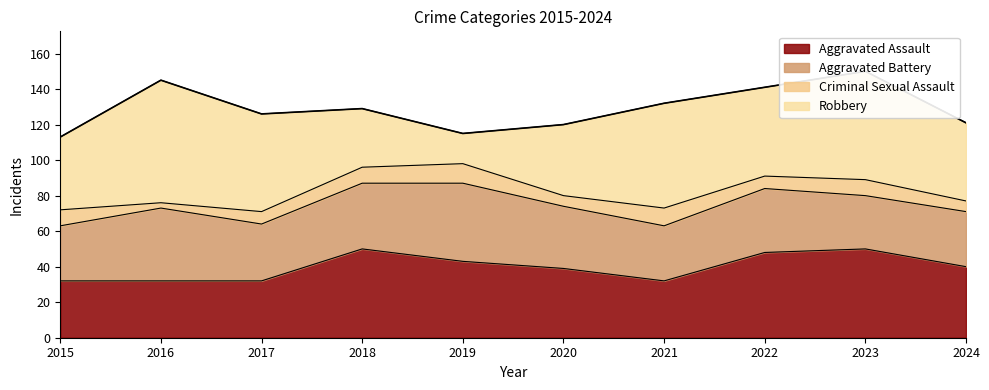

List the series in order of their peak value, highest first.

Robbery, Aggravated Assault, Aggravated Battery, Criminal Sexual Assault